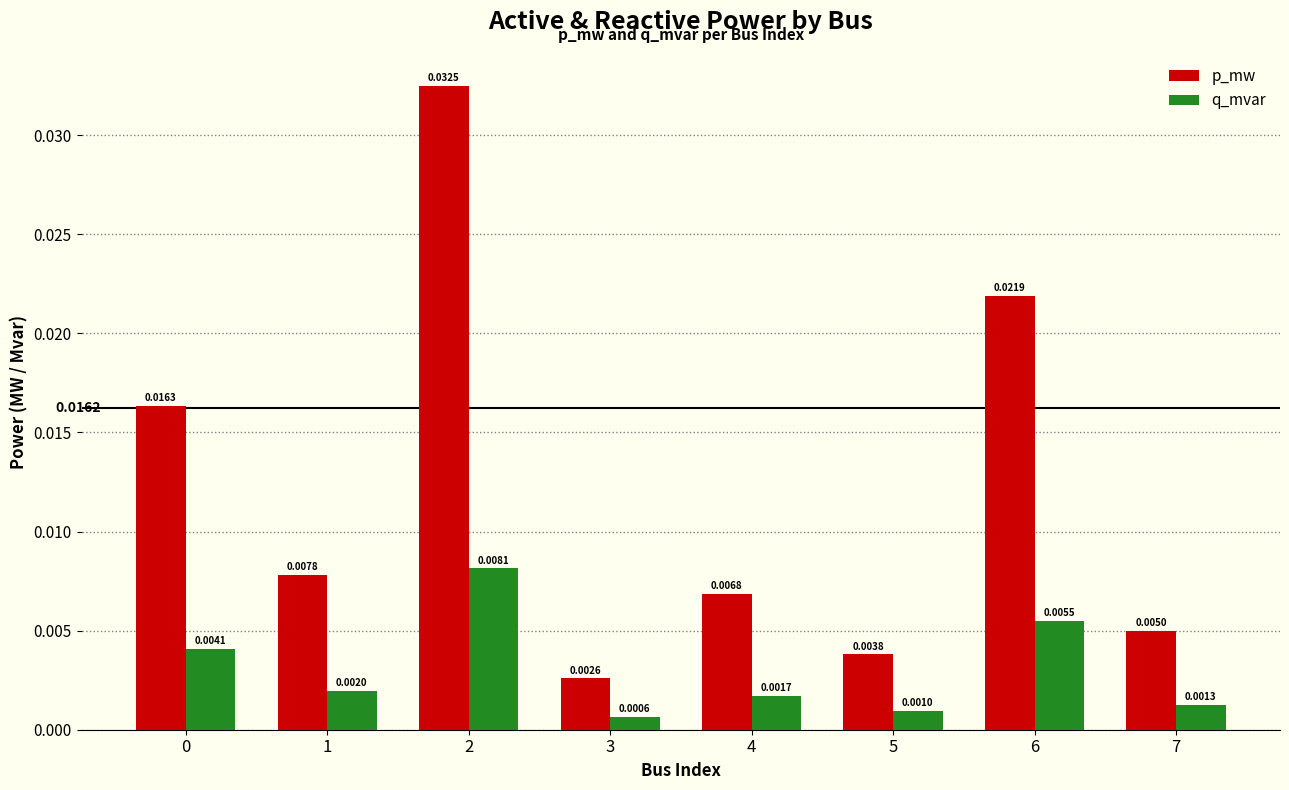

At how many categories does at least one series exceed 0?

8